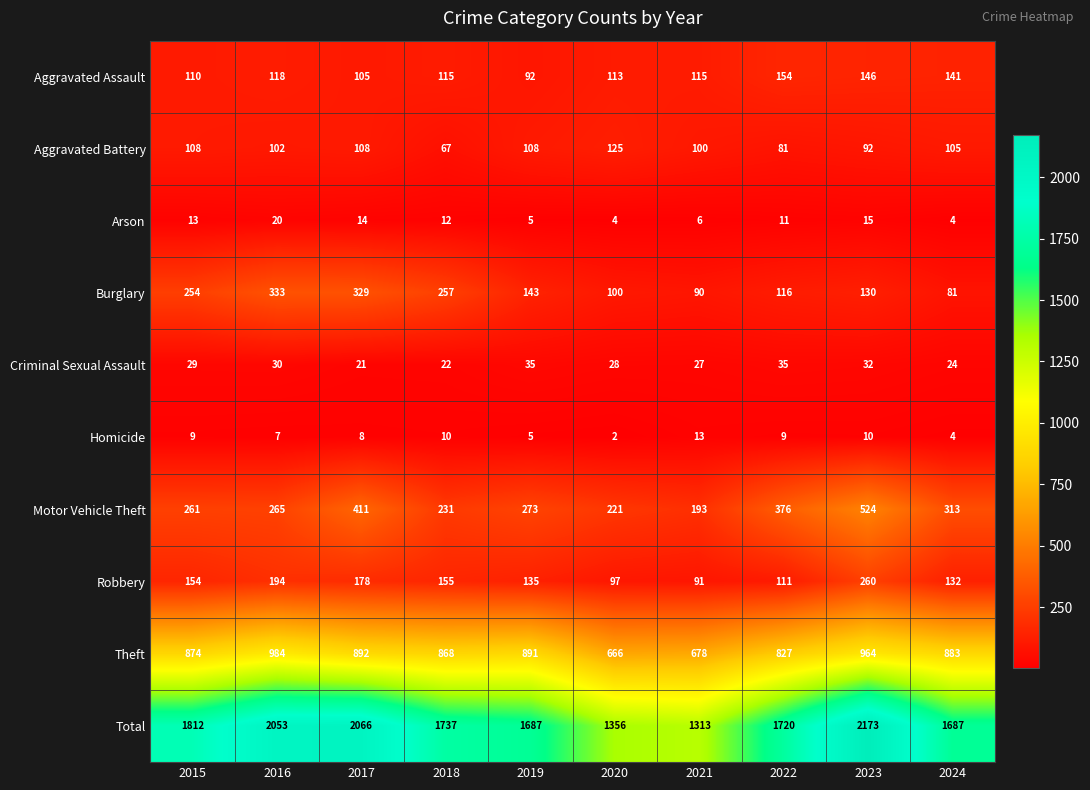

What is the difference between the second highest and second lowest values in the Total series?

710